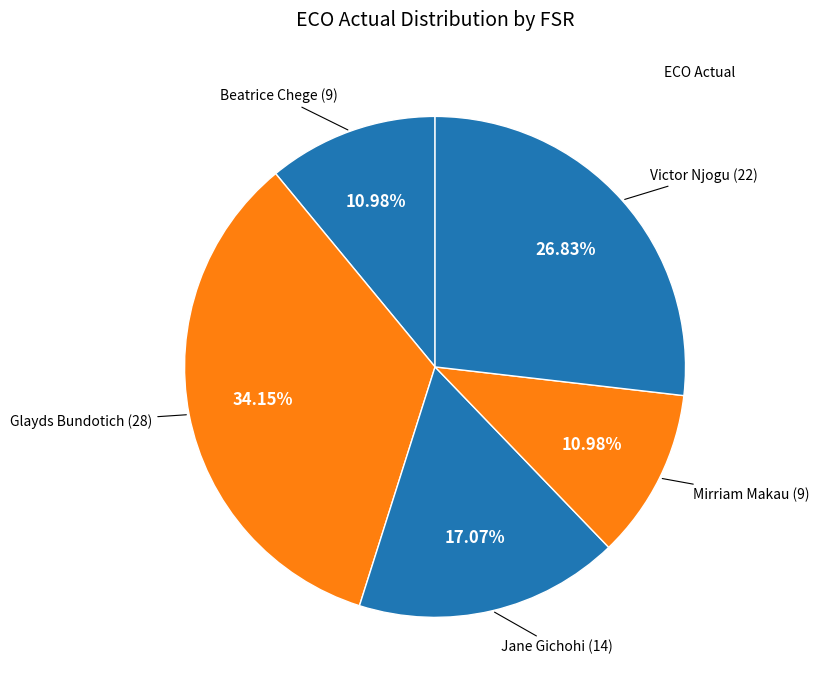

How many segments does this pie chart have?

5